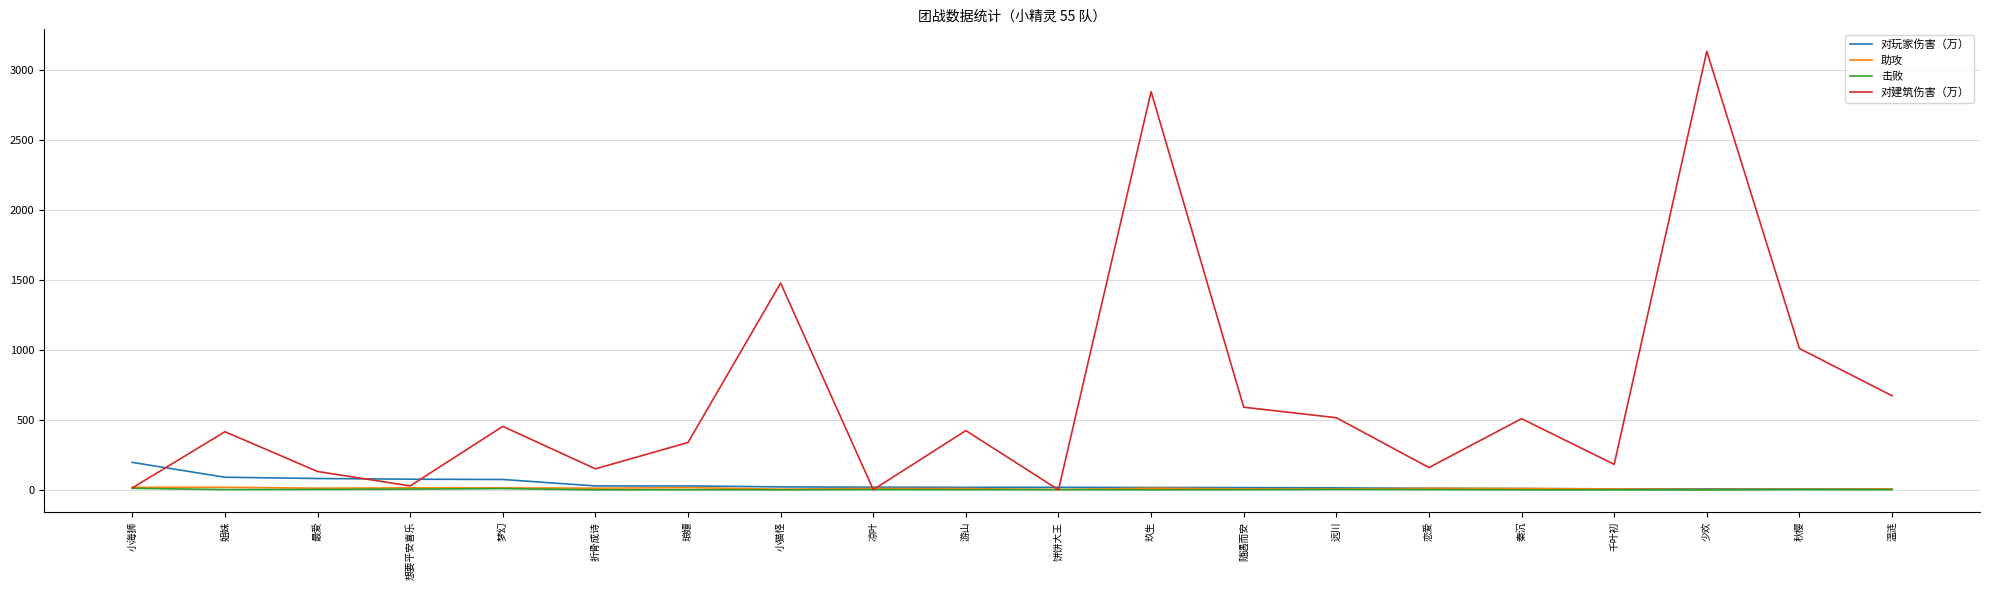

Is this an area chart (filled region under the line)?

No